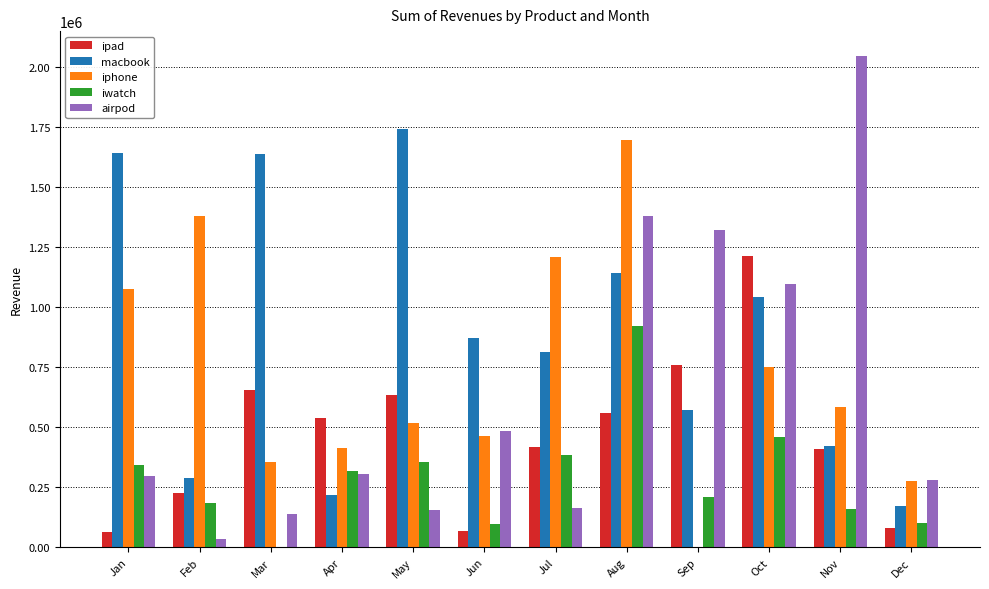

Count the number of categories in the chart.

12